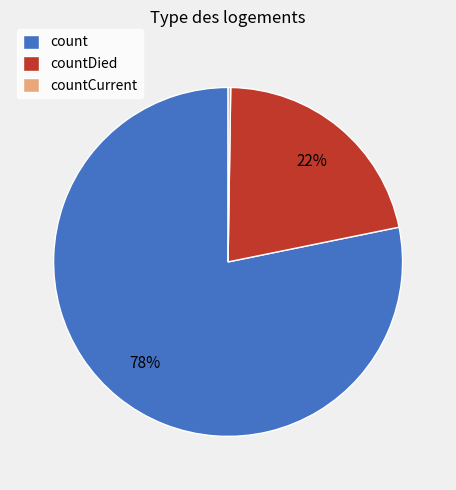

Is it true that countDied is 27% of the pie?

False